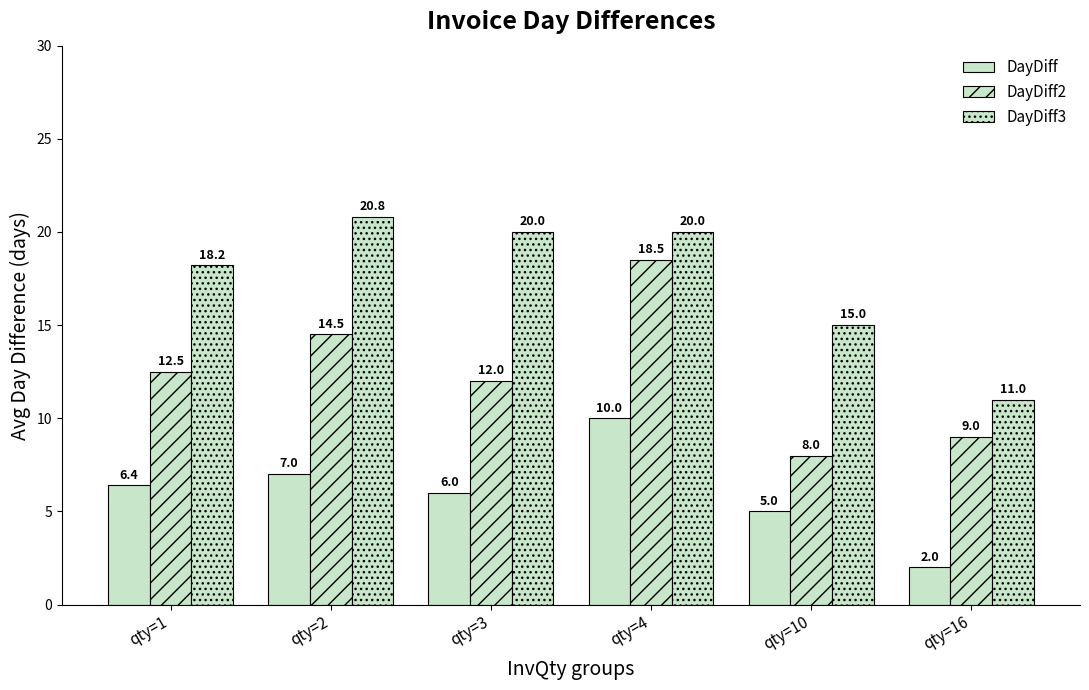

Rank the categories by DayDiff value from lowest to highest.

qty=16, qty=10, qty=3, qty=1, qty=2, qty=4